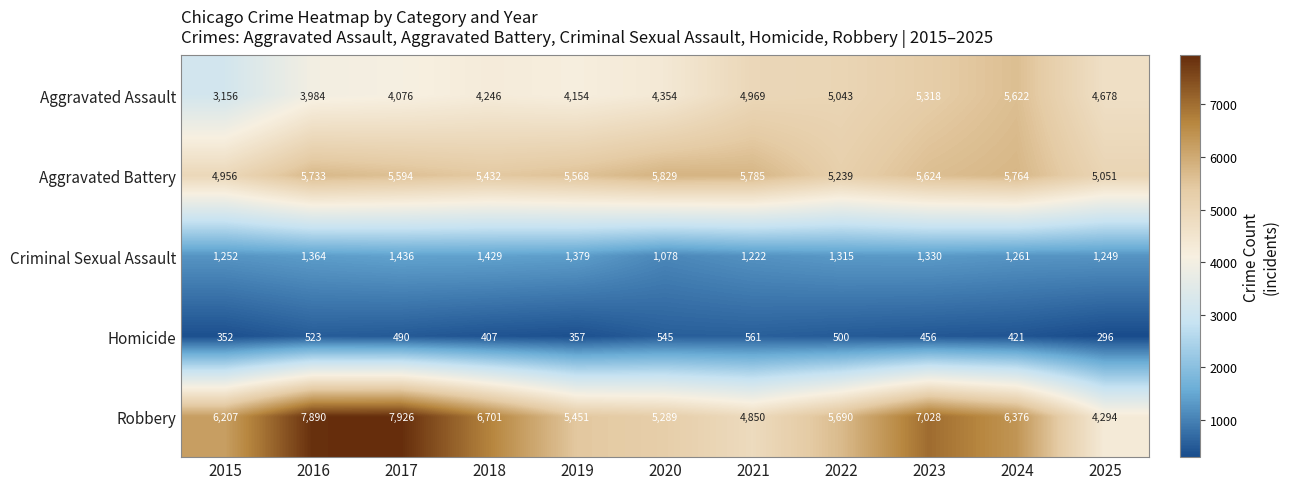

The value of Aggravated Assault at 2023 is 5318. True or false?

True